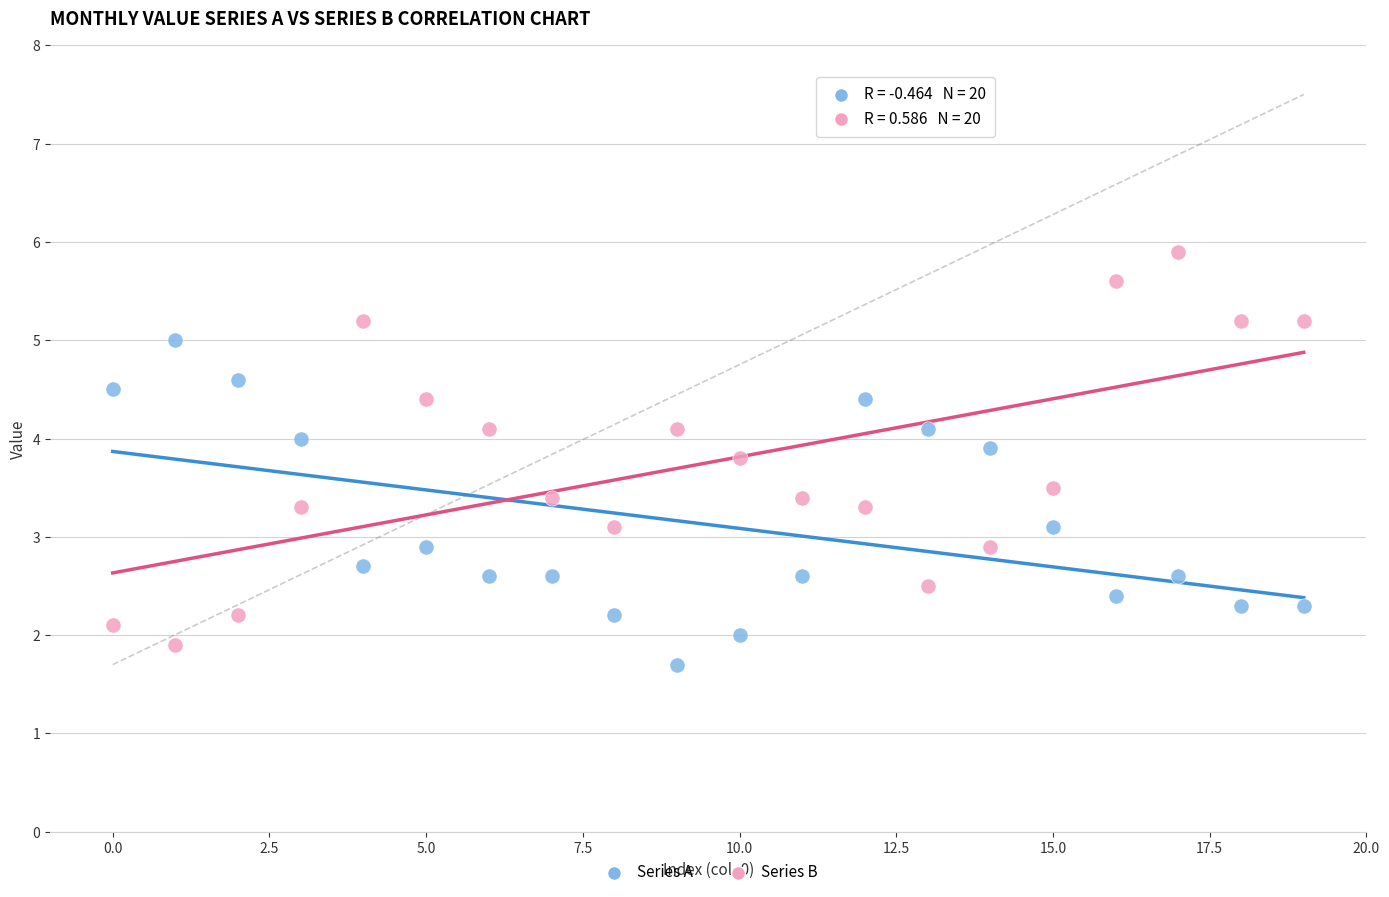

Which series reaches the minimum Y coordinate?

Series A